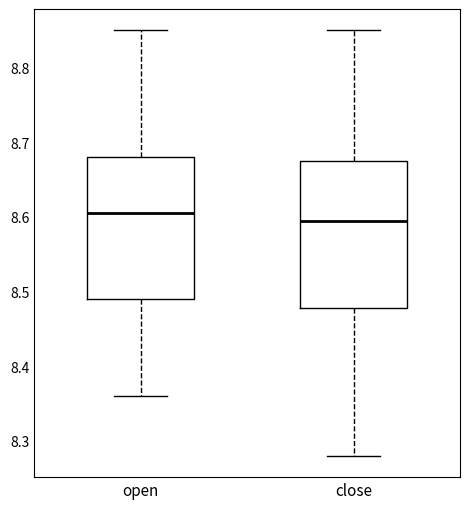

Where is the lower edge of the box for open on the y-axis? The values are not printed on the chart, so give them approximately, as read against the axis.

8.49